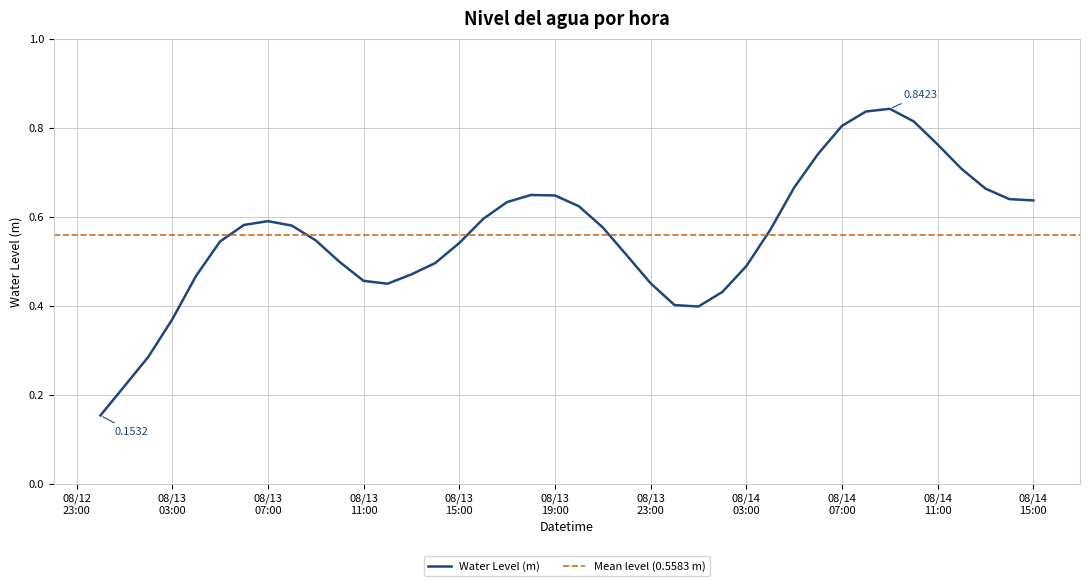

What is the label of the 37th point from the right?

08/13 03:00